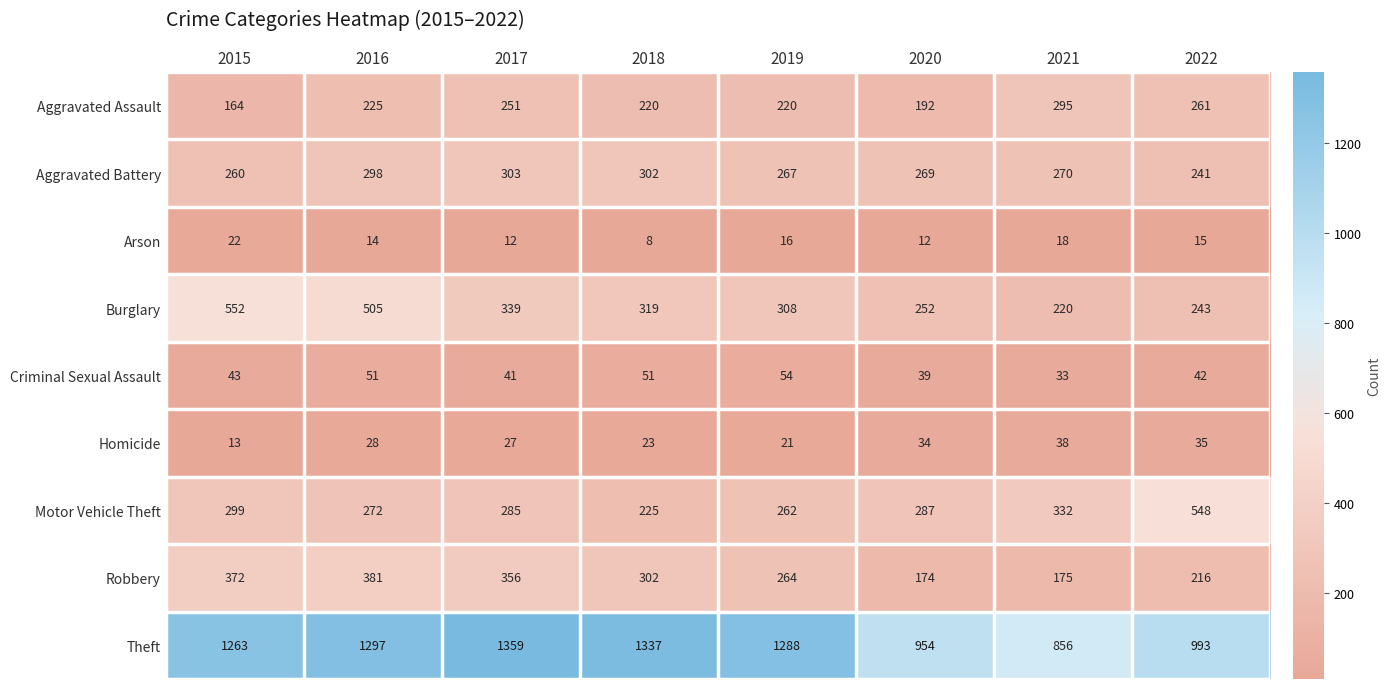

What is the total value across all series at 2022?

2594